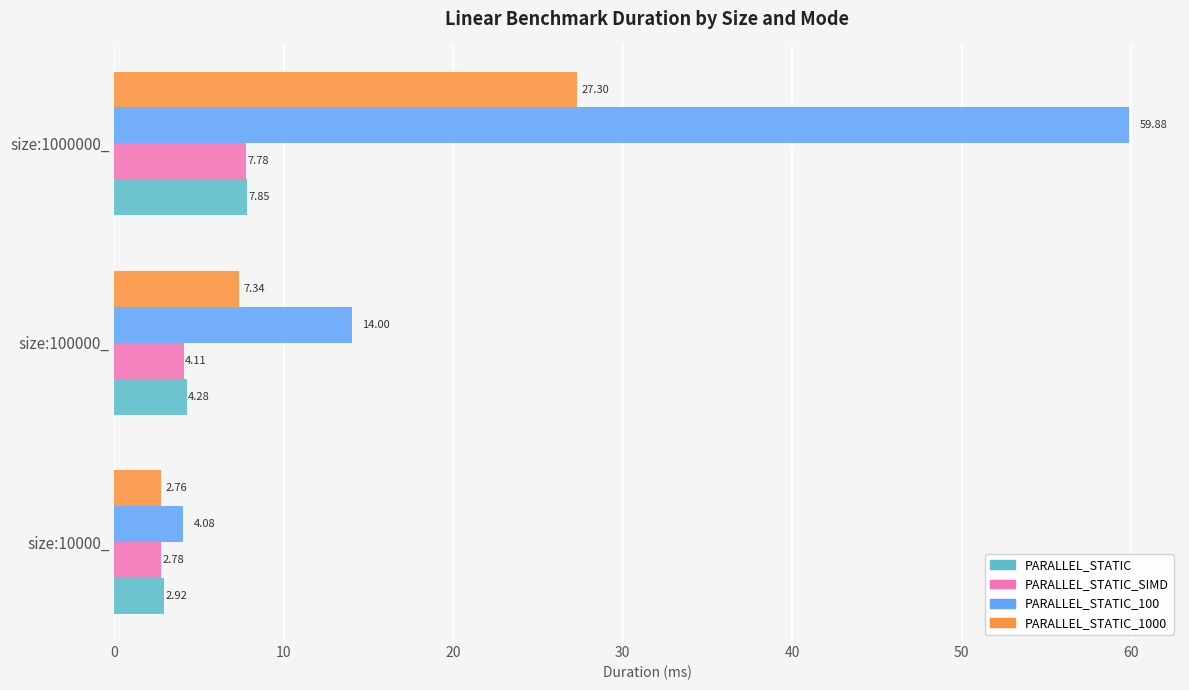

Between size:10000_ and size:1000000_, which series saw the biggest shift?

PARALLEL_STATIC_100